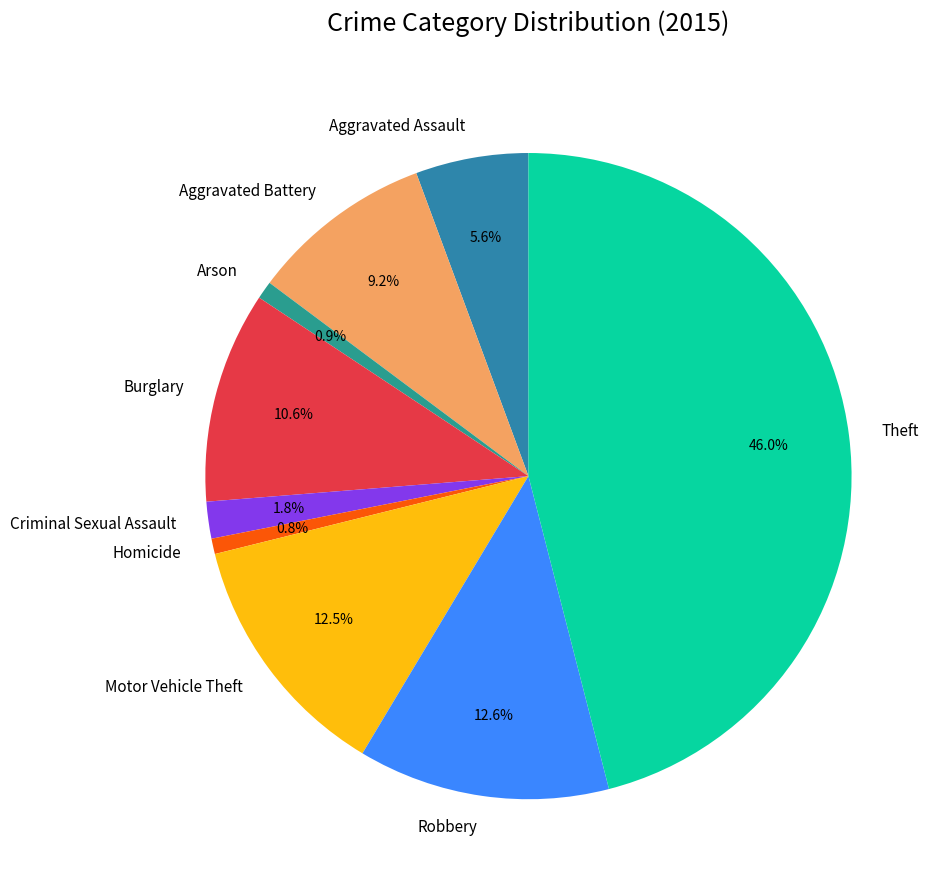

Is there any slice that represents more than half of the pie?

No